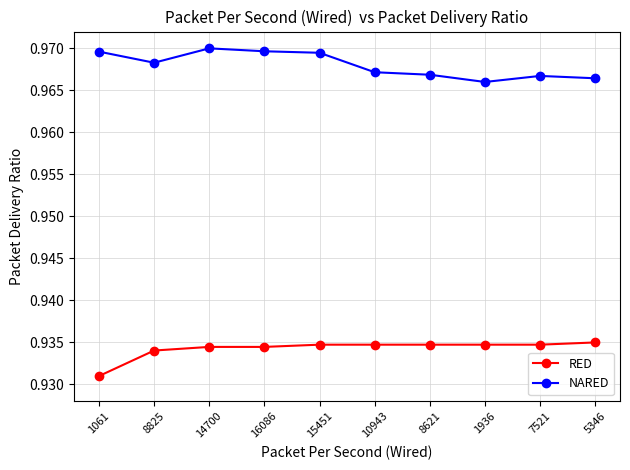

At which label is RED closest to 0?

1061